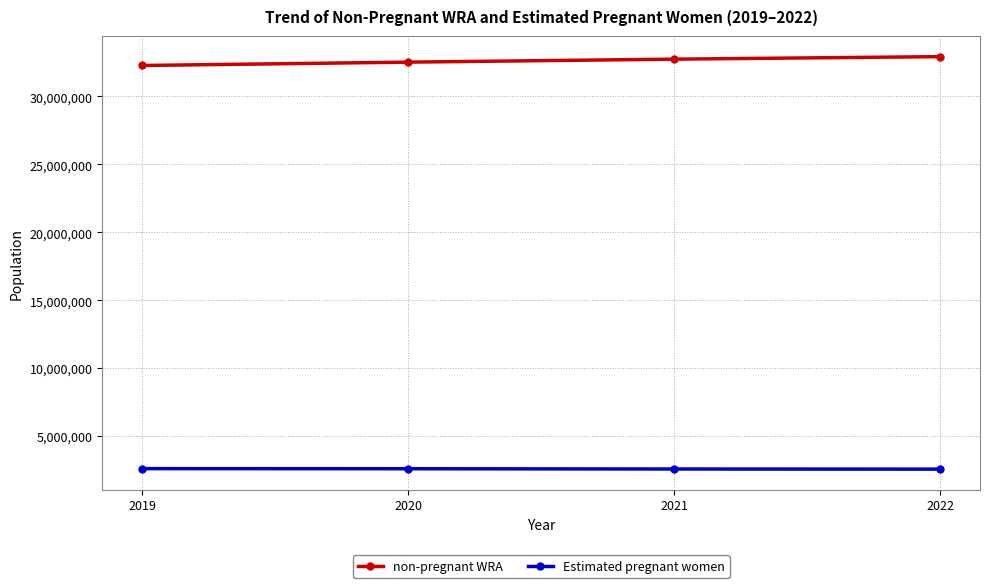

True or false: non-pregnant WRA has a value of 42958354.5 at 2020.

False